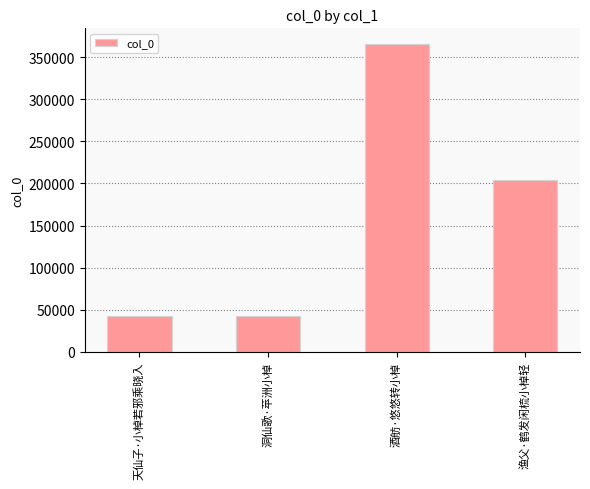

What is the change in value from 洞仙歌·苹洲小棹 to 酒舫·悠悠转小棹?

+323745